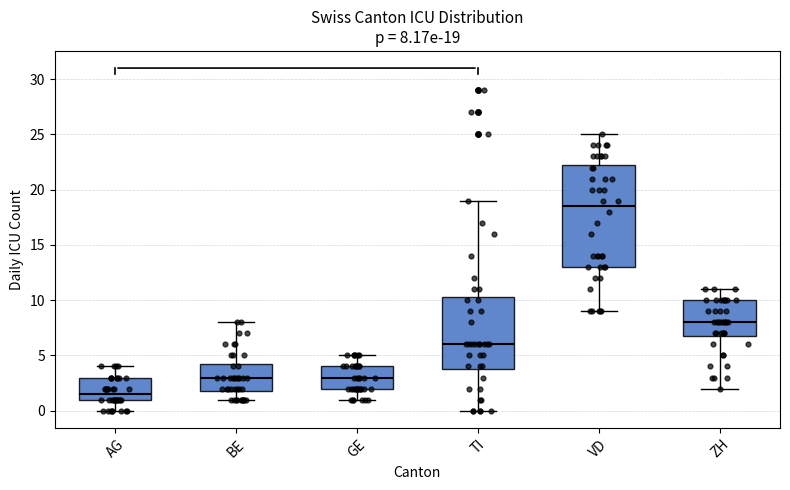

Which box's median line is the lowest?

AG